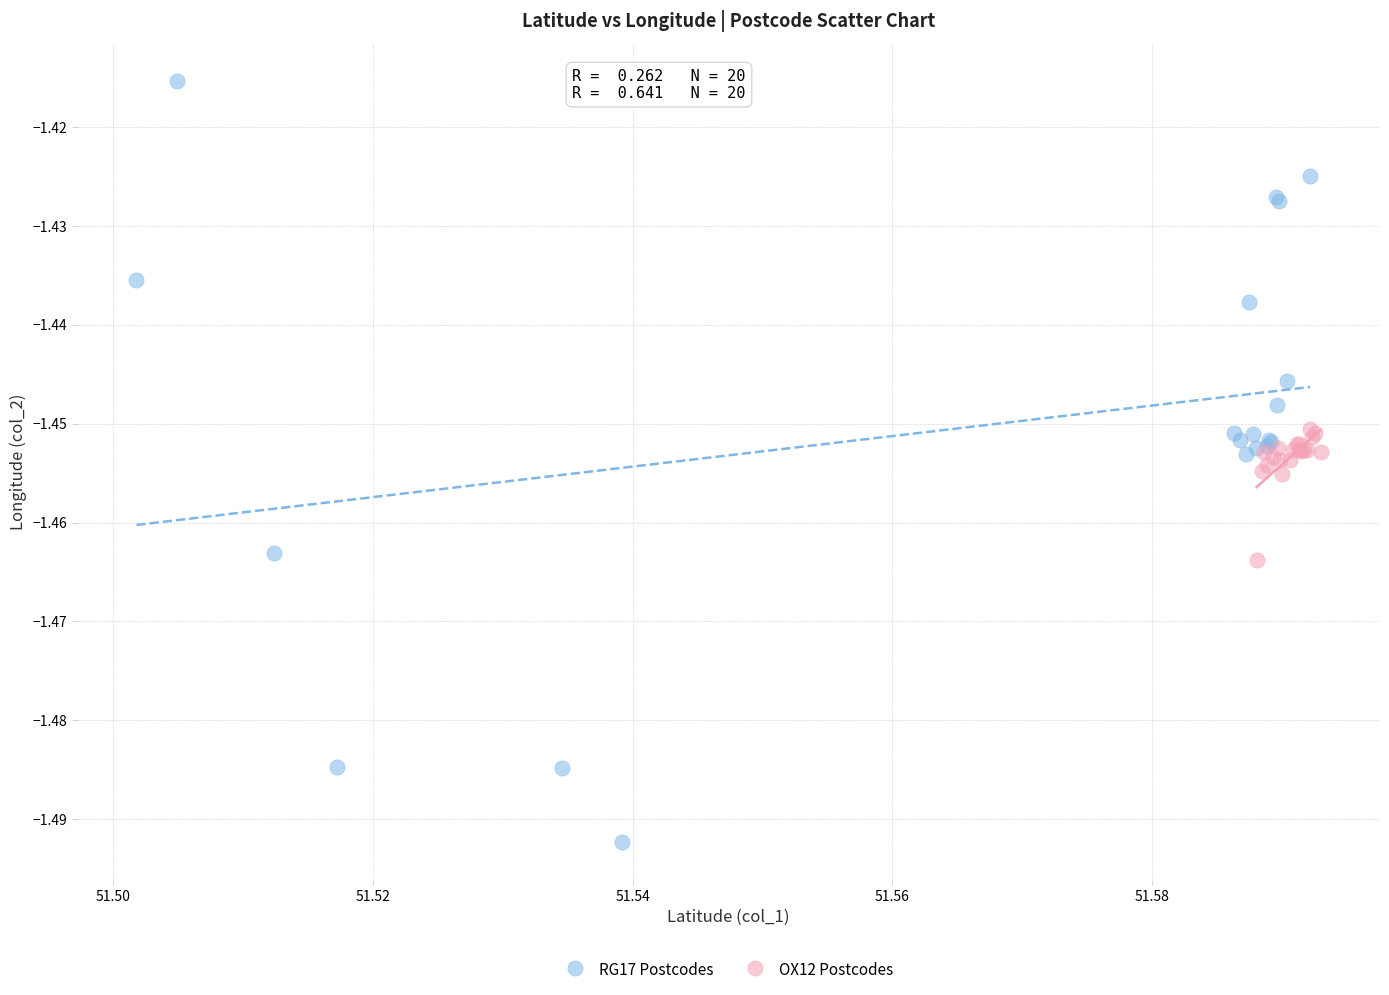

Which series reaches the maximum Y coordinate?

RG17 Postcodes